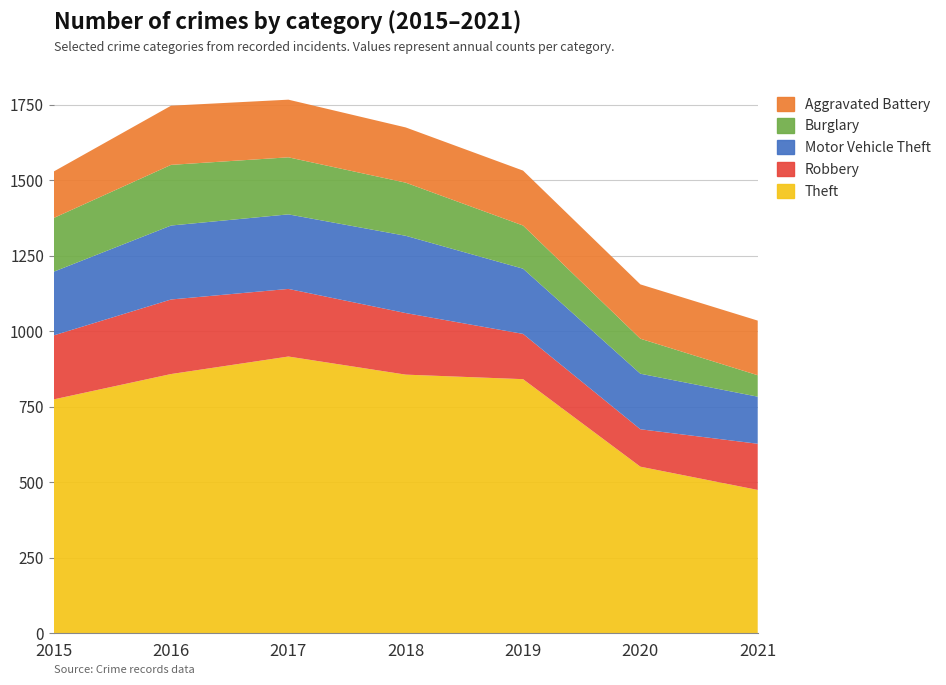

Reading left to right, what are all the values shown in this chart?

Theft: 774	858	916	856	841	551	474
Robbery: 212	247	224	204	150	124	153
Motor Vehicle Theft: 211	245	247	256	216	184	156
Burglary: 178	201	189	176	143	116	71
Aggravated Battery: 154	196	191	183	182	180	181